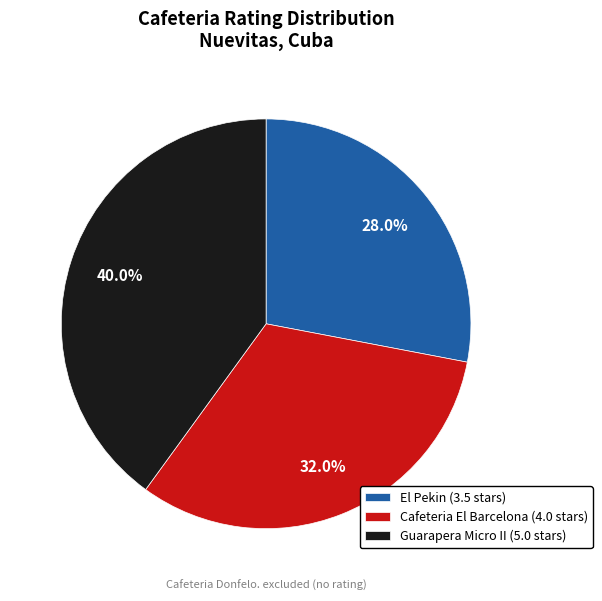

What is the smallest slice in the pie chart?

El Pekin